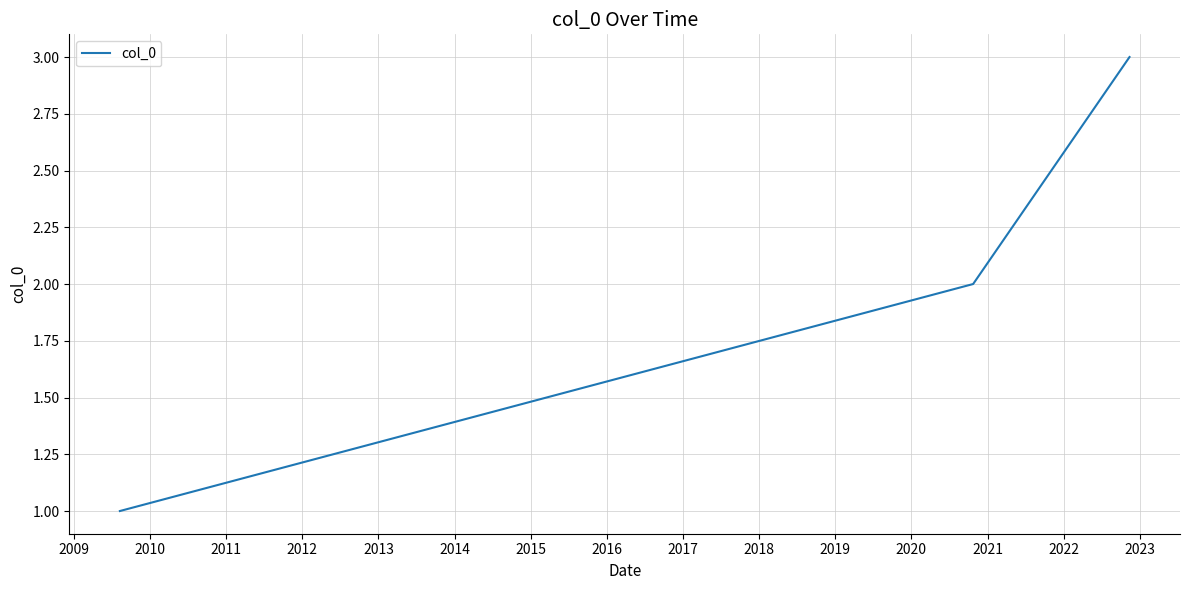

What is the greatest value displayed?

3